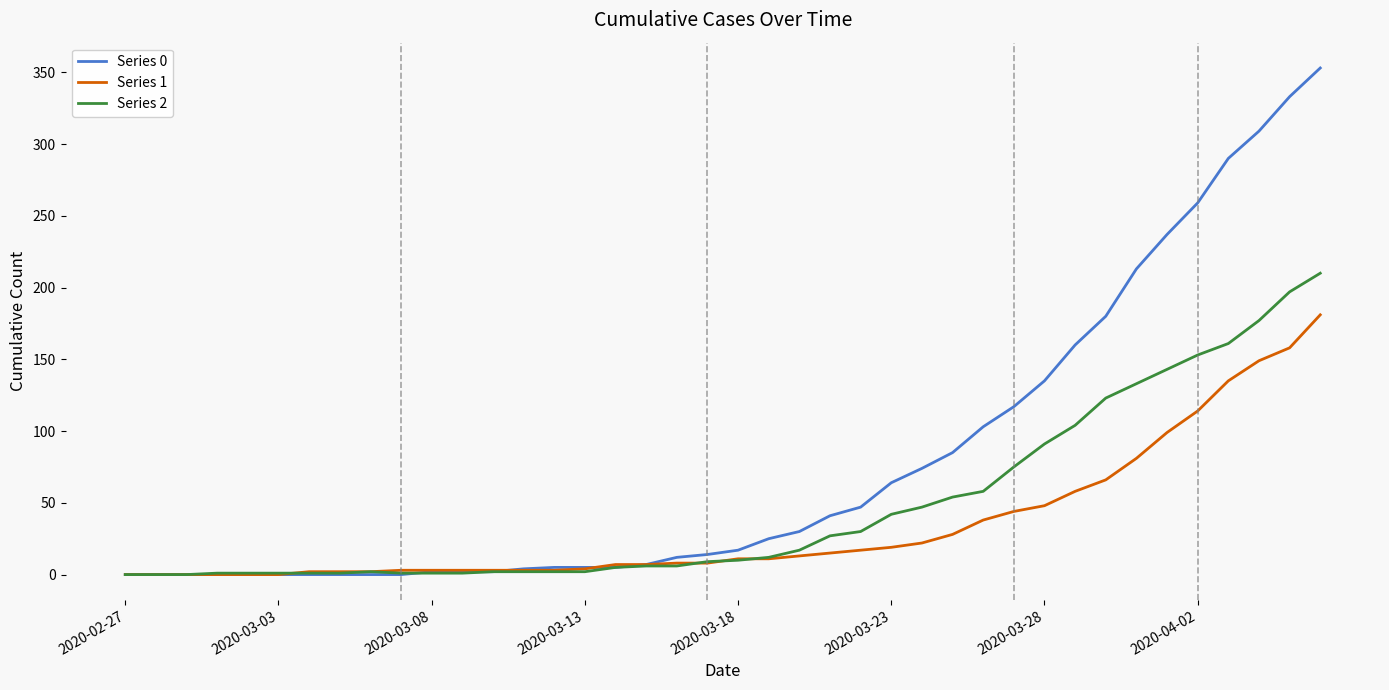

What is the maximum value shown in the chart?

353